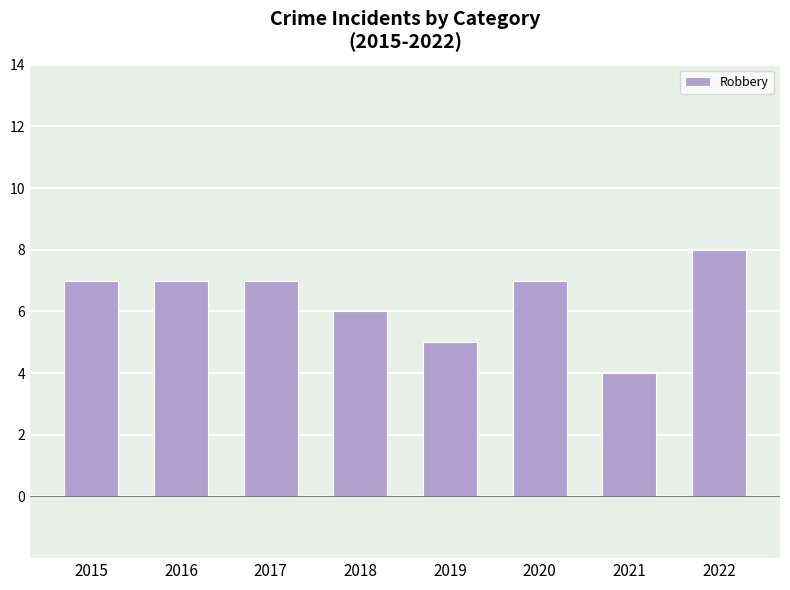

Is it true that the value at 2018 is 4?

False